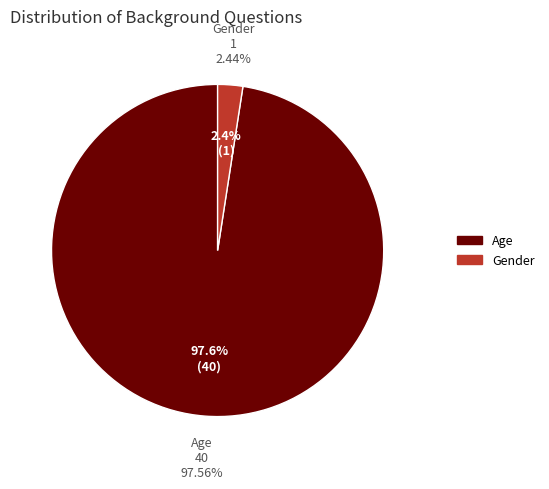

What percentage is NOT represented by Gender?

97.6%